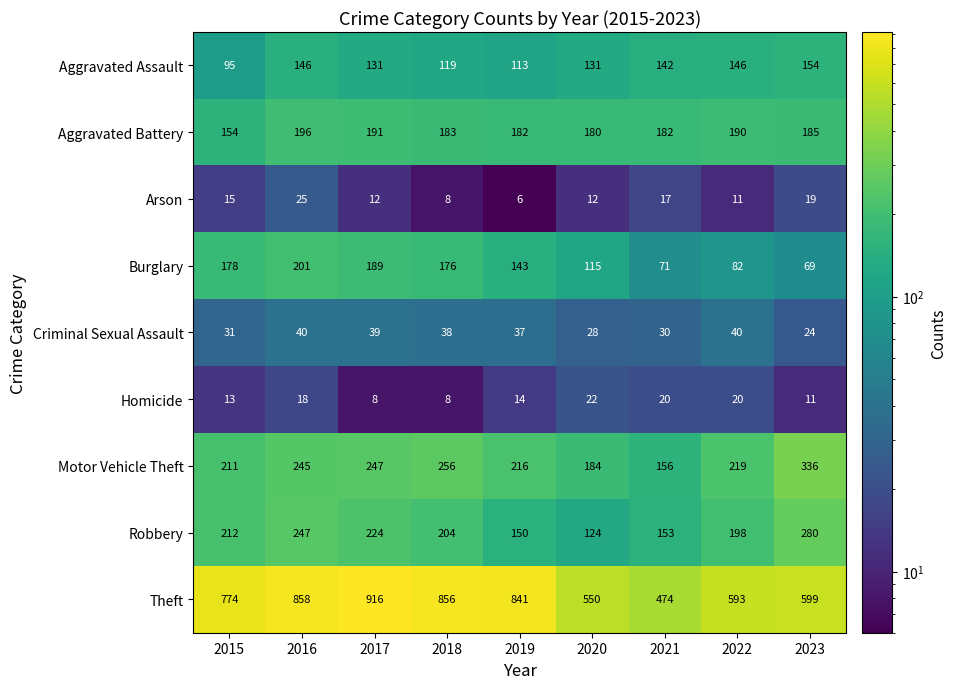

What is the difference between the maximum and second lowest values in the Arson series?

17